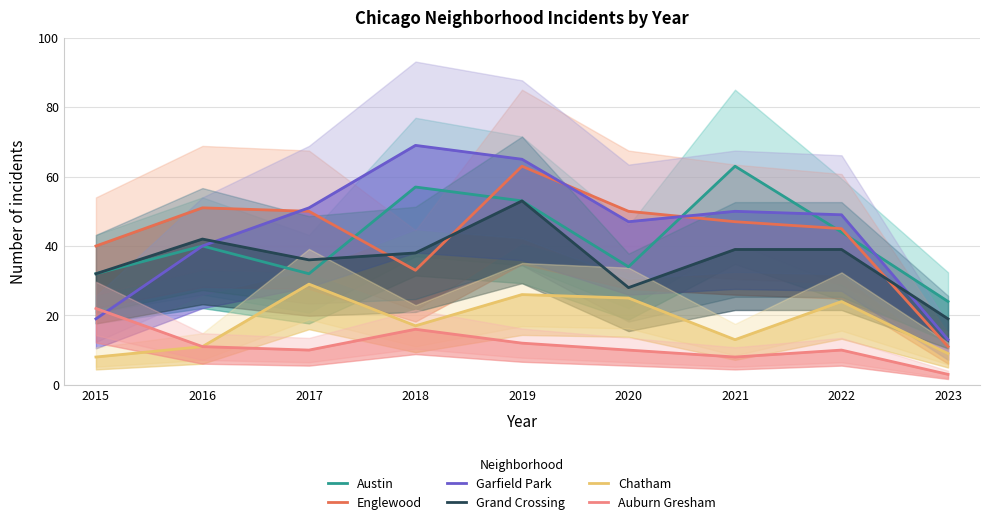

Reading left to right, what are all the values shown in this chart?

Austin: 32	40	32	57	53	34	63	44	24
Englewood: 40	51	50	33	63	50	47	45	11
Garfield Park: 19	40	51	69	65	47	50	49	13
Grand Crossing: 32	42	36	38	53	28	39	39	19
Chatham: 8	11	29	17	26	25	13	24	9
Auburn Gresham: 22	11	10	16	12	10	8	10	3